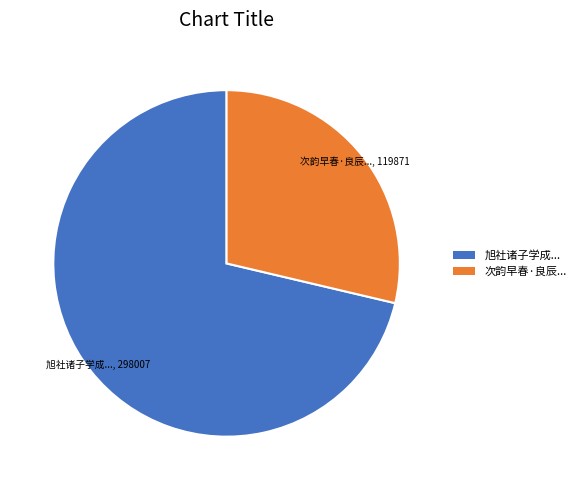

Which category accounts for the majority?

旭社诸子学成...